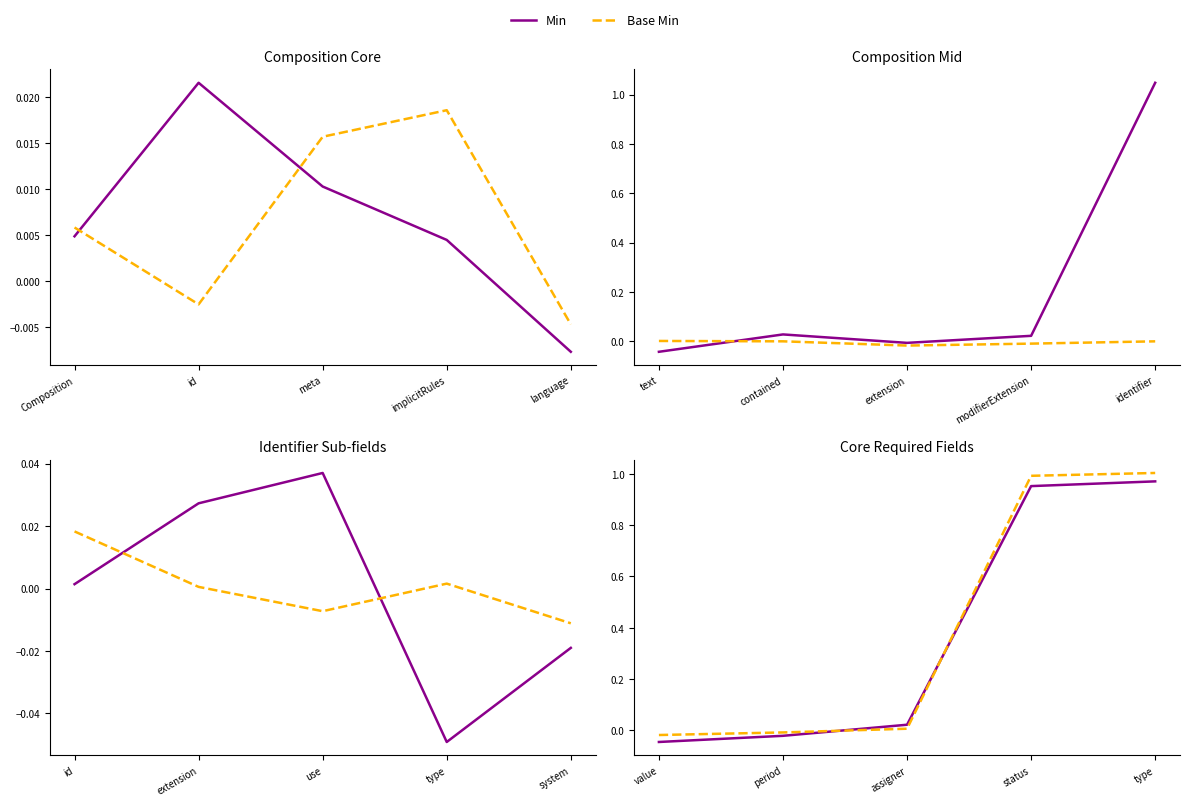

How many lines are shown in the chart?

2